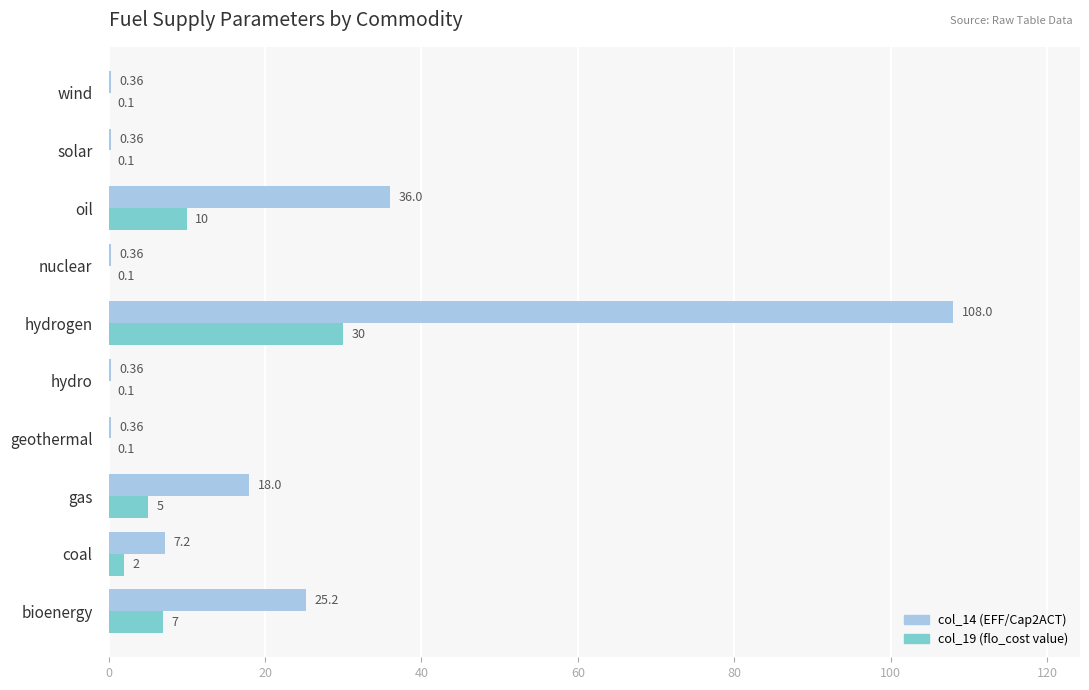

What is the sum of all col_19 (flo_cost value) values?

54.5